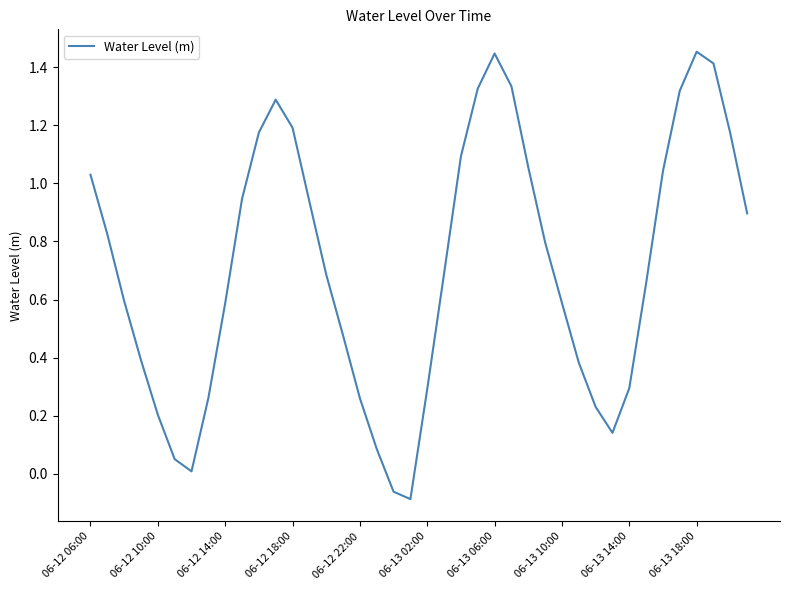

Is it true that the value at 06-13 06:00 is 2.6?

False